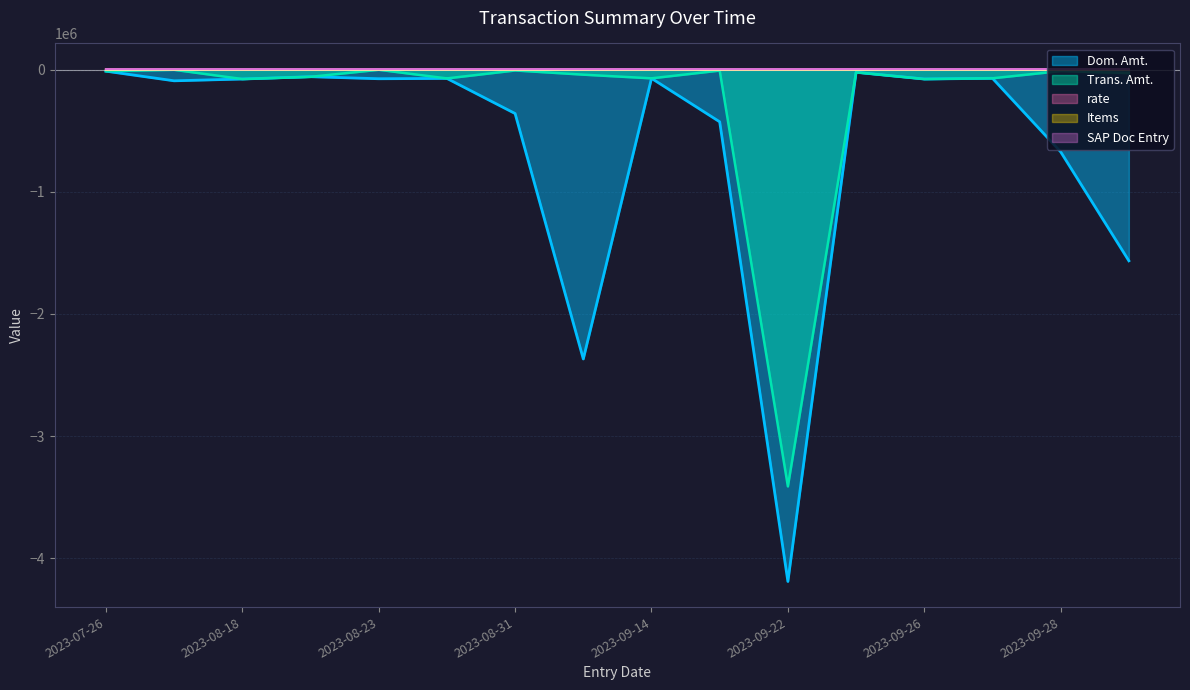

At which category does Trans. Amt. reach its first local valley?

2023-08-18